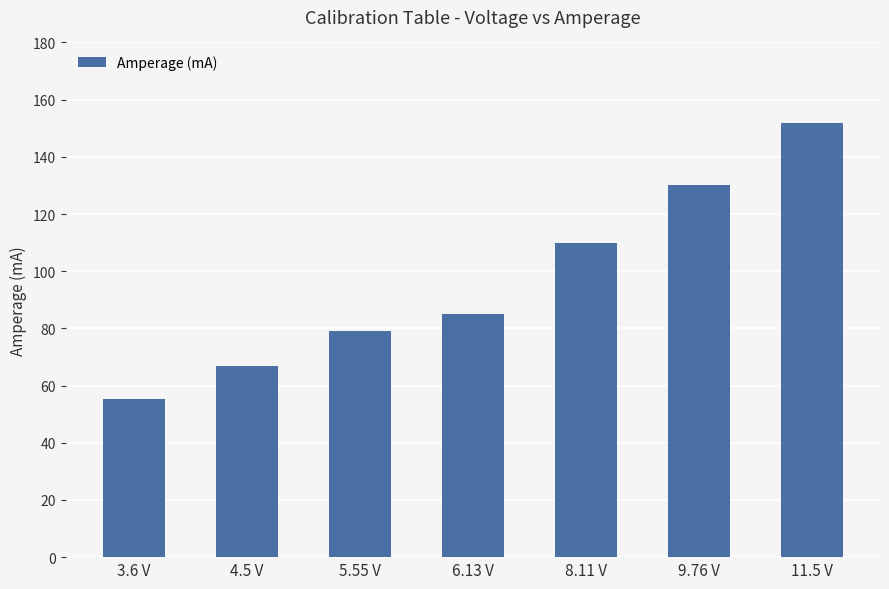

What position from the right is 8.11 V?

3